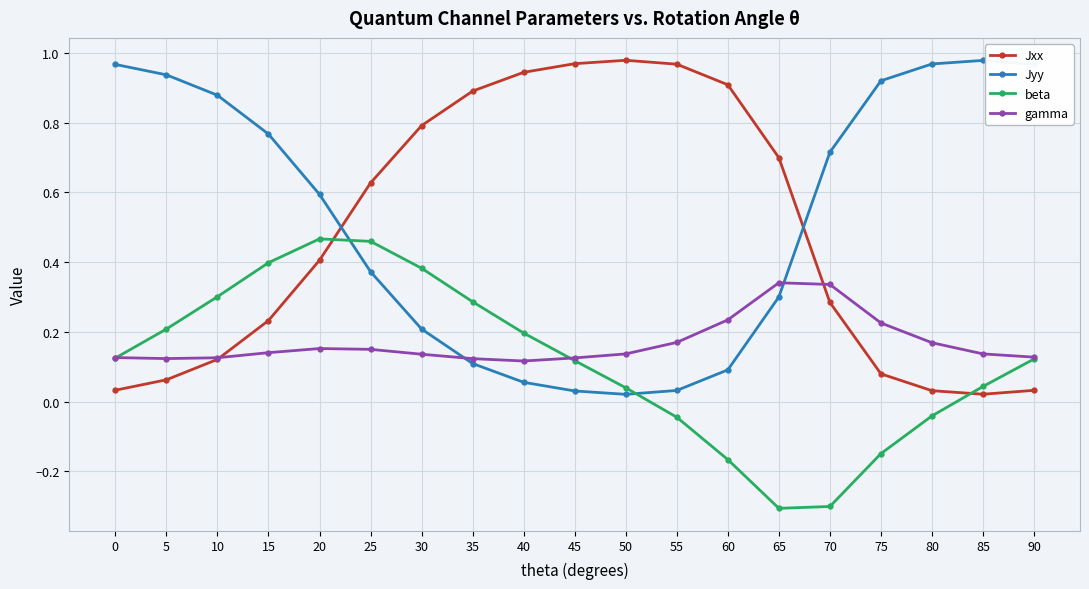

Is the value of Jxx at 70 greater than the value of Jyy at 45?

Yes